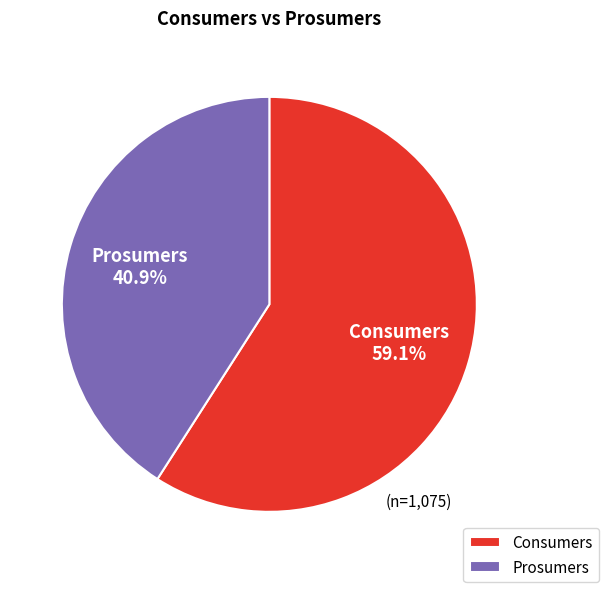

Which slice is the largest?

Consumers